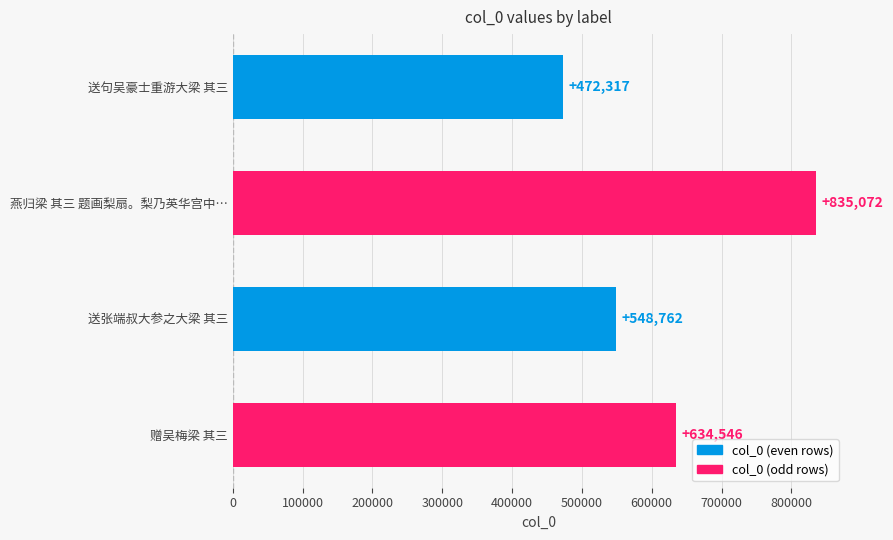

What is the greatest value displayed?

835072